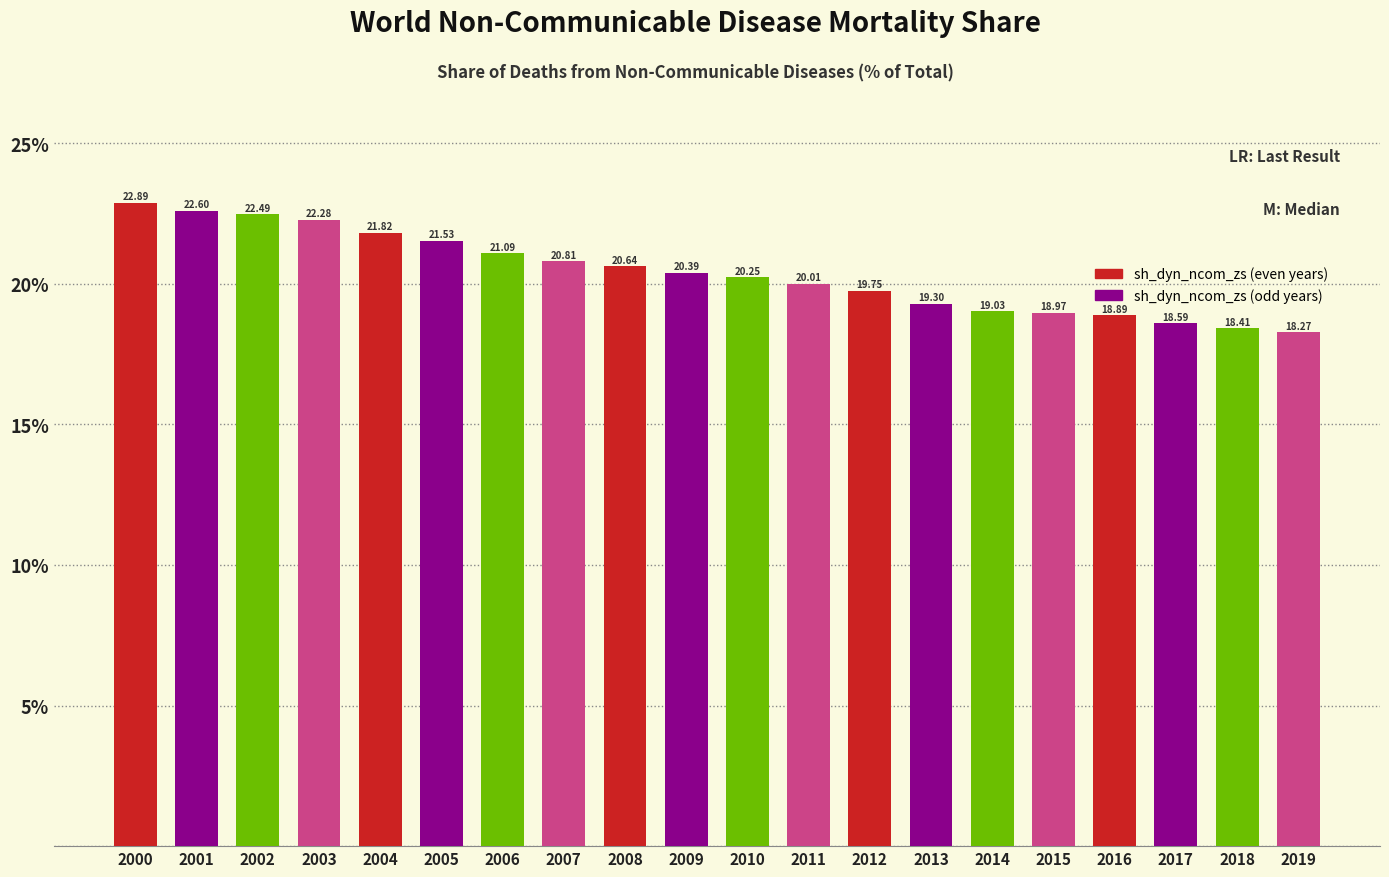

What is the value of the 5th bar from the left?

21.8